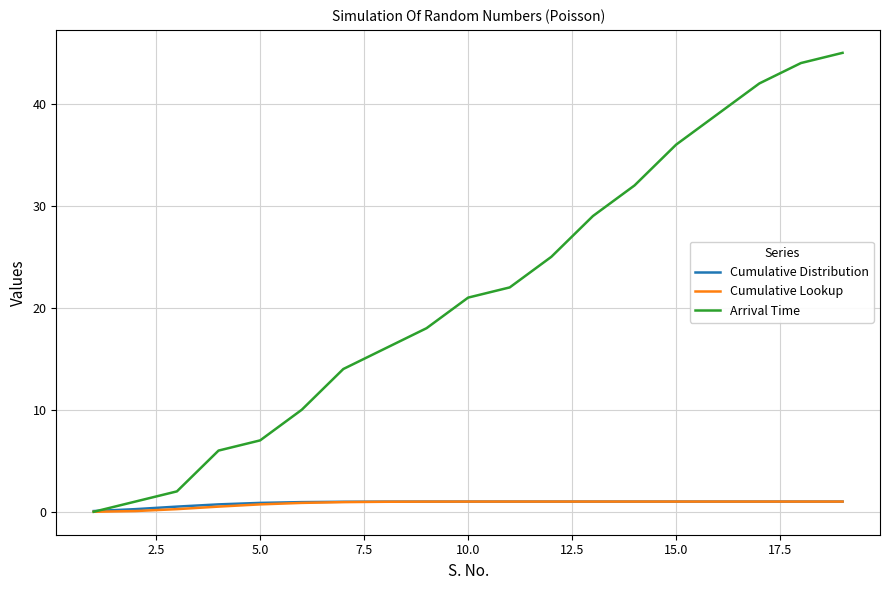

What are all the series names shown in the legend?

Cumulative Distribution, Cumulative Lookup, Arrival Time